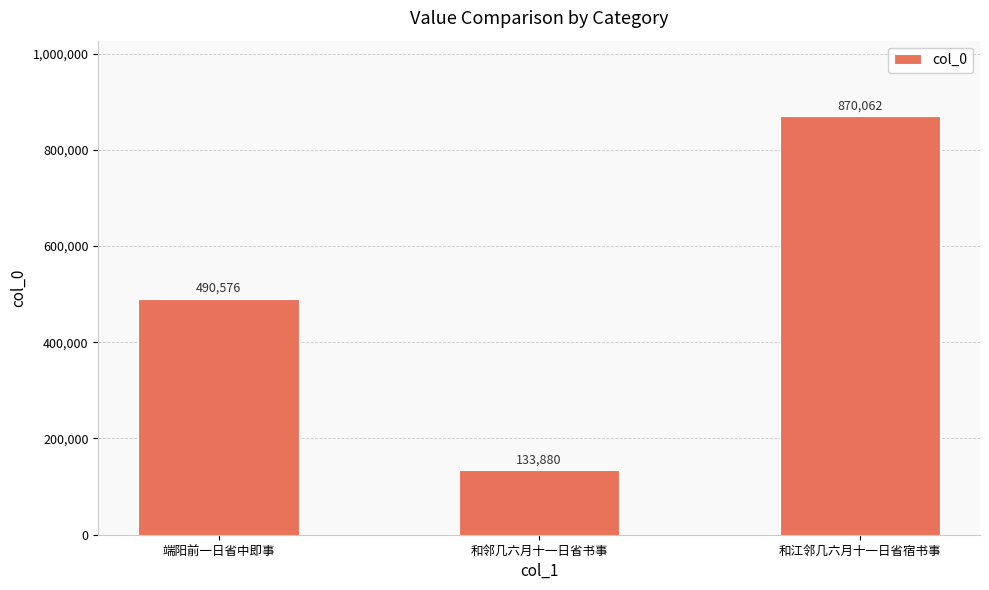

At which category does the chart reach its peak across all series?

和江邻几六月十一日省宿书事